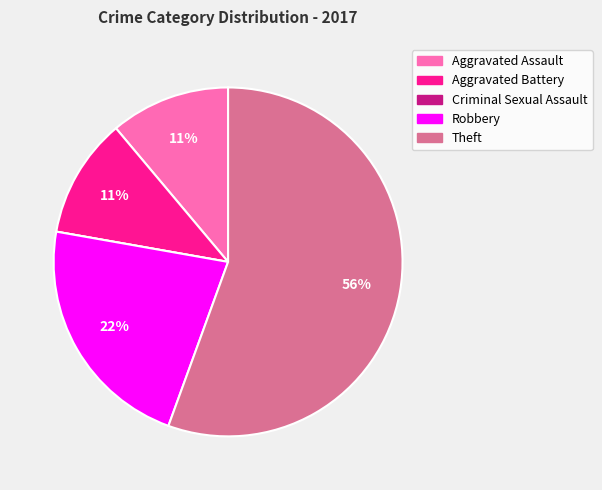

To the nearest percent, what is the average slice percentage?

20%